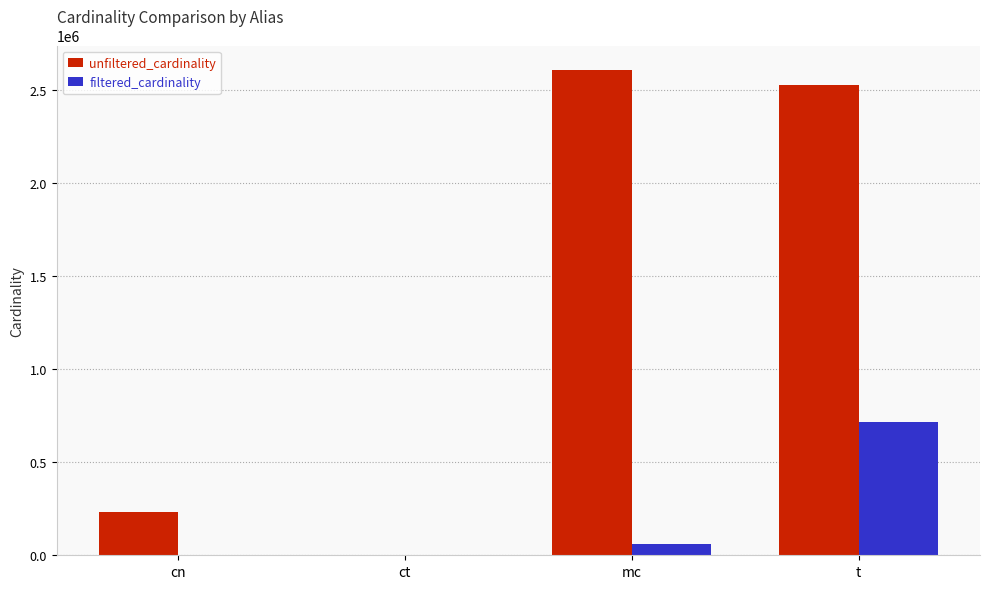

What is the maximum value for filtered_cardinality?

716259